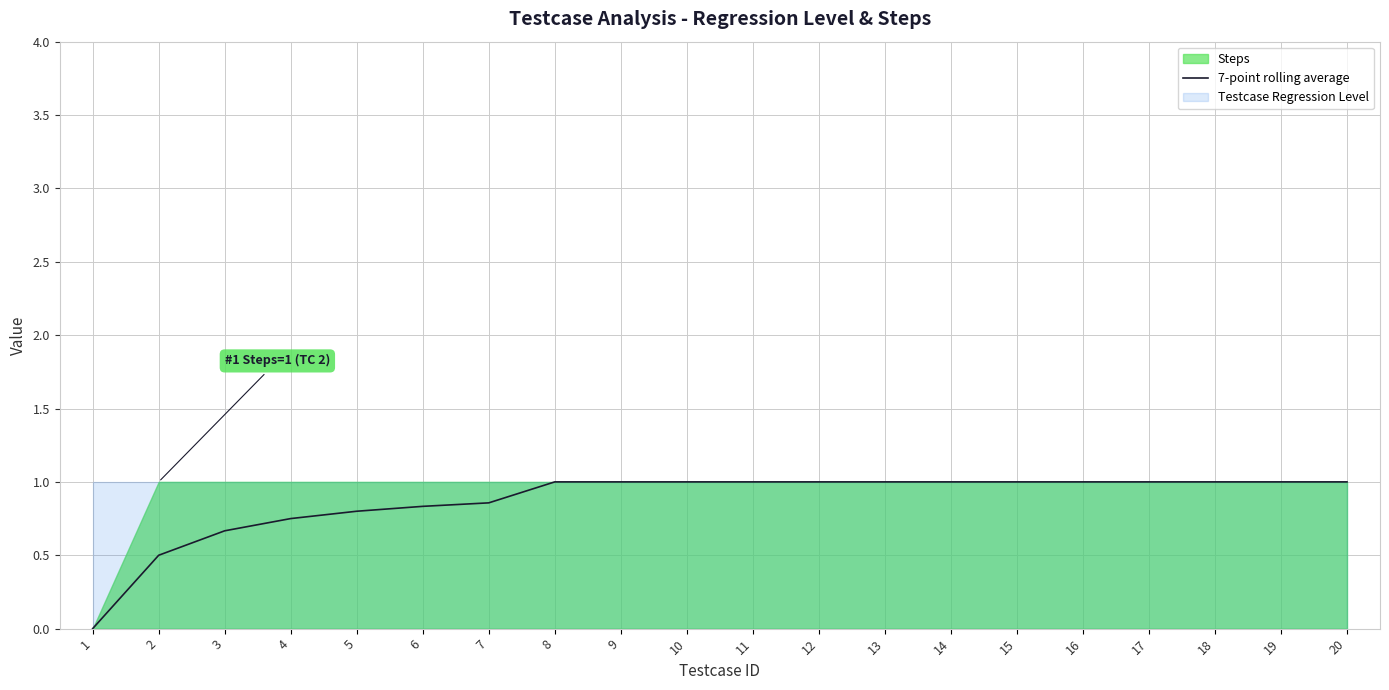

How many values are between 0 and 1?

20